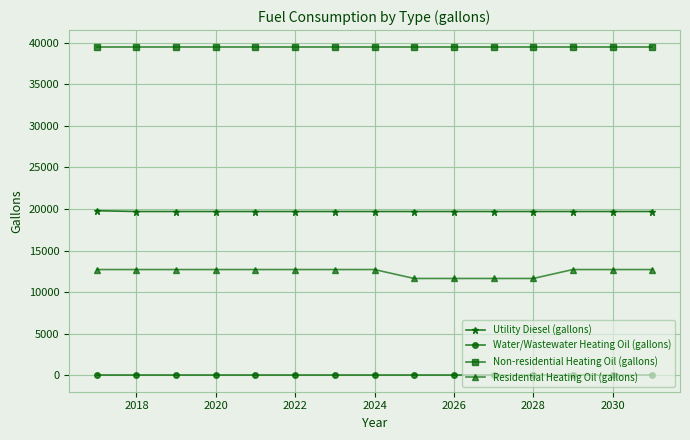

Which series has the largest range (max minus min)?

Residential Heating Oil (gallons)